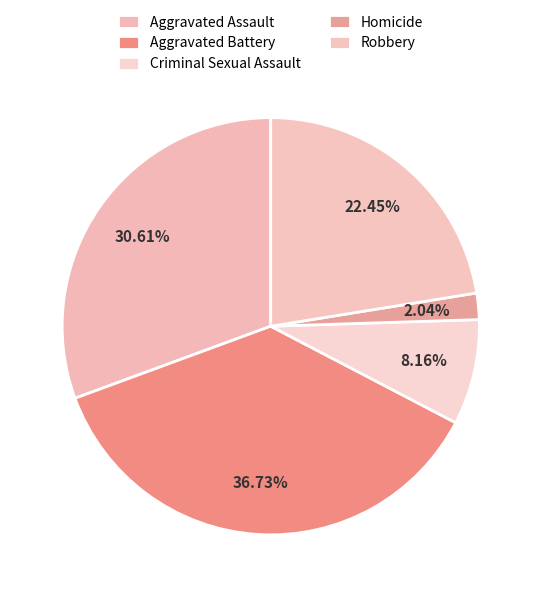

Is there any slice that represents more than half of the pie?

No